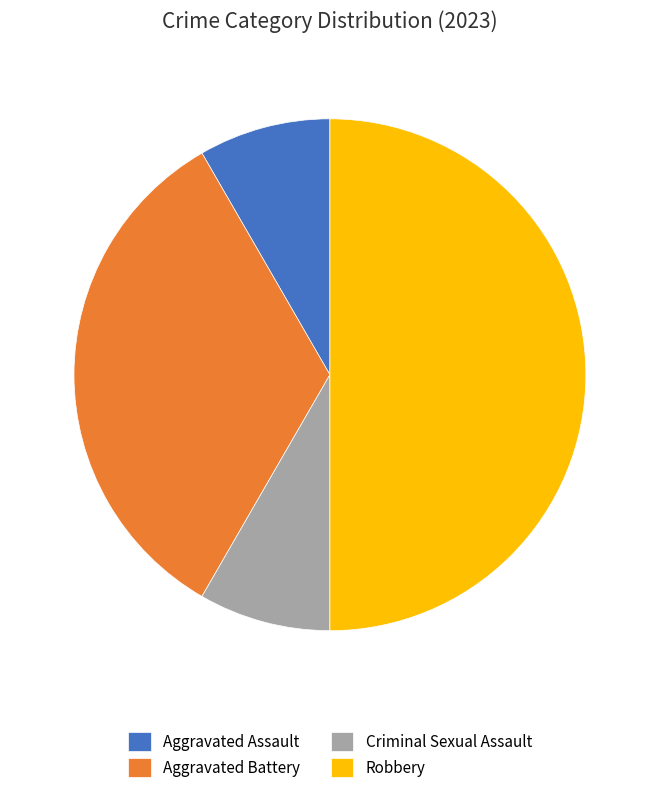

Which has a higher value, Aggravated Battery or Robbery?

Robbery